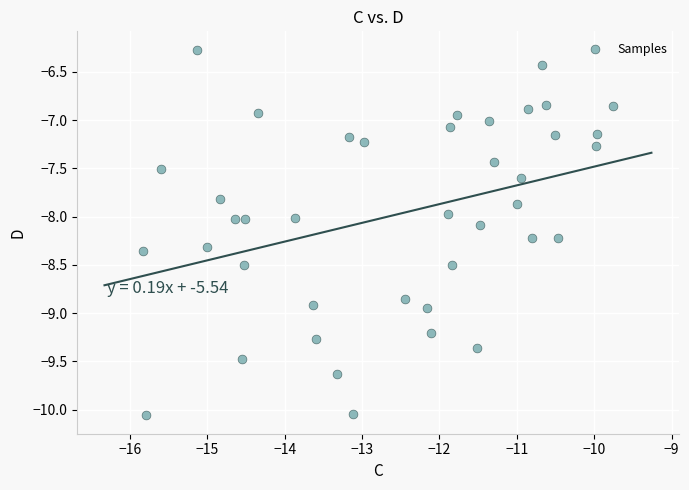

What is the range of X values (max minus min)?

6.1